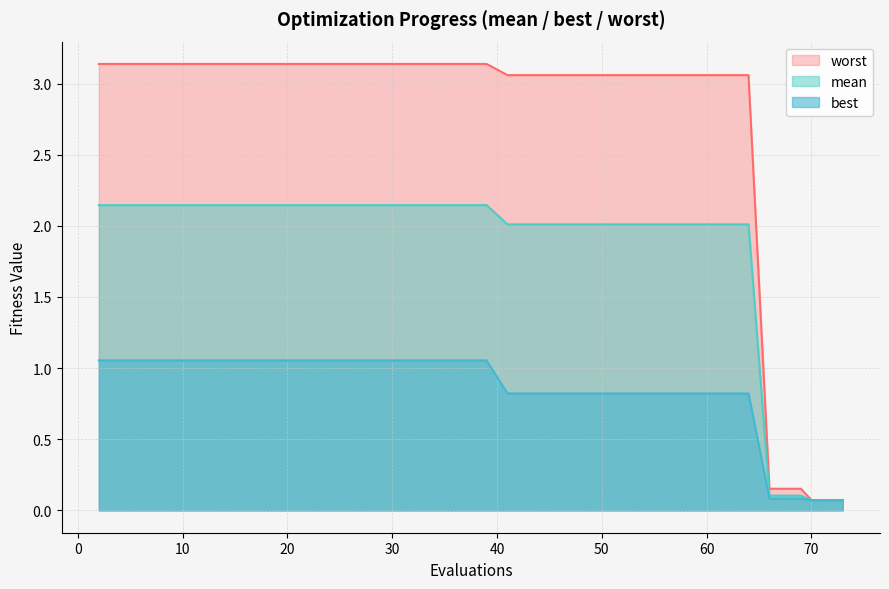

Which series has the largest total across all categories?

worst